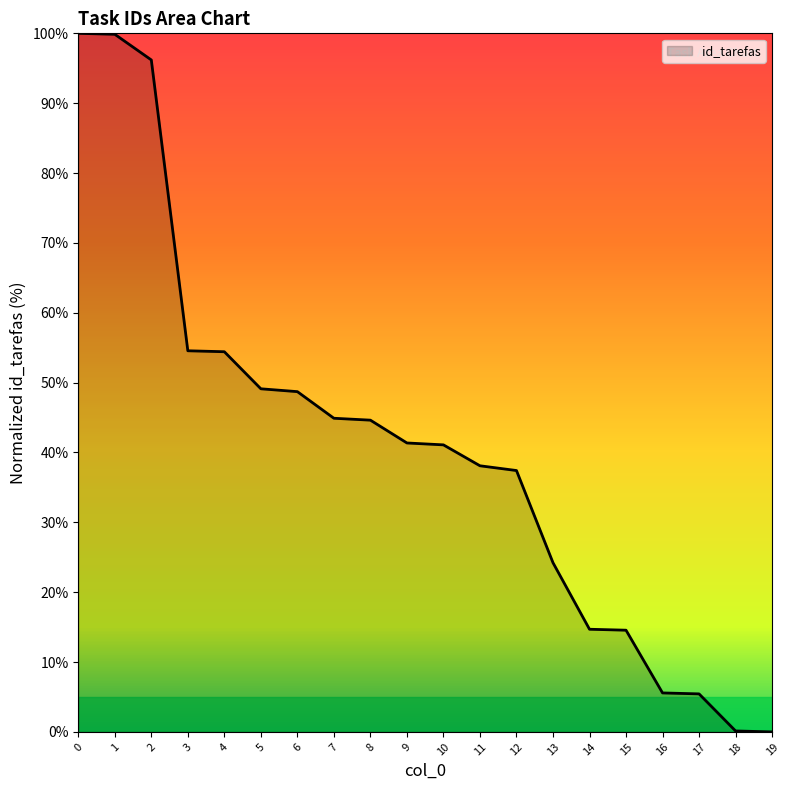

How many lines are shown in the chart?

1